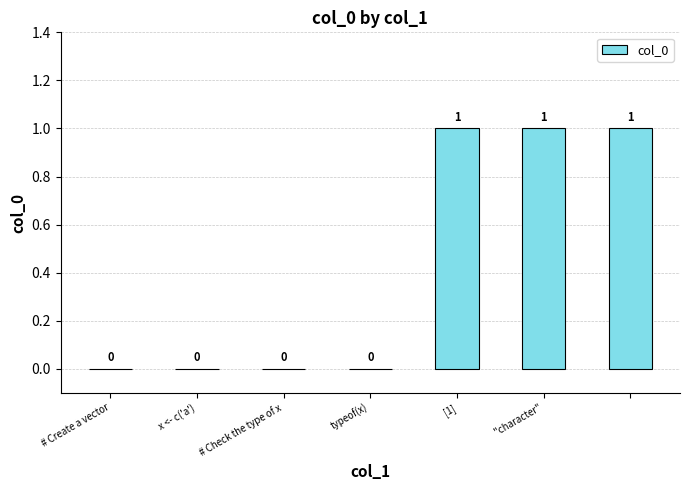

What is the sum of all values?

3